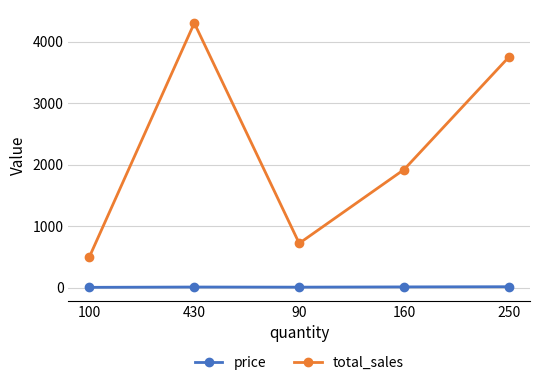

The value of price at 250 is 15. True or false?

True